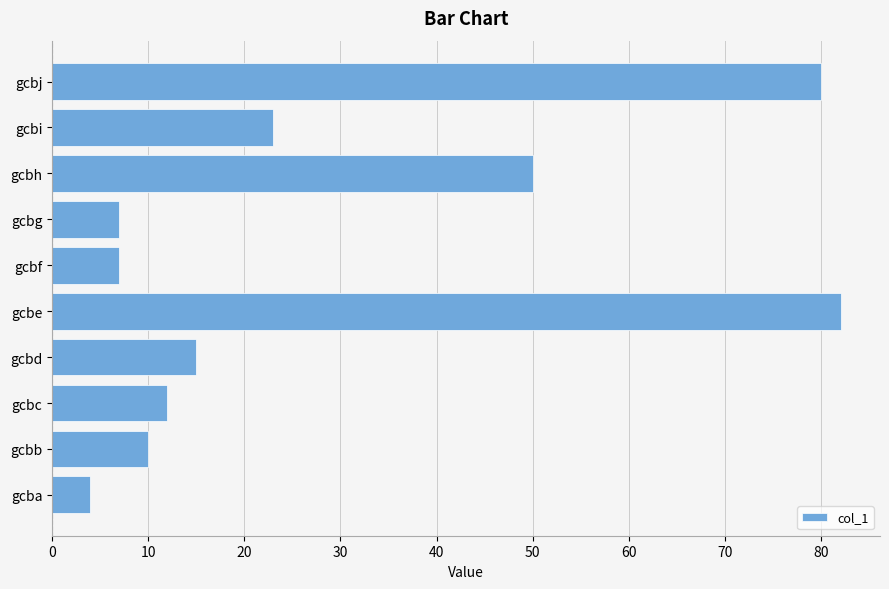

True or false: the data shows 7 at gcbg.

True